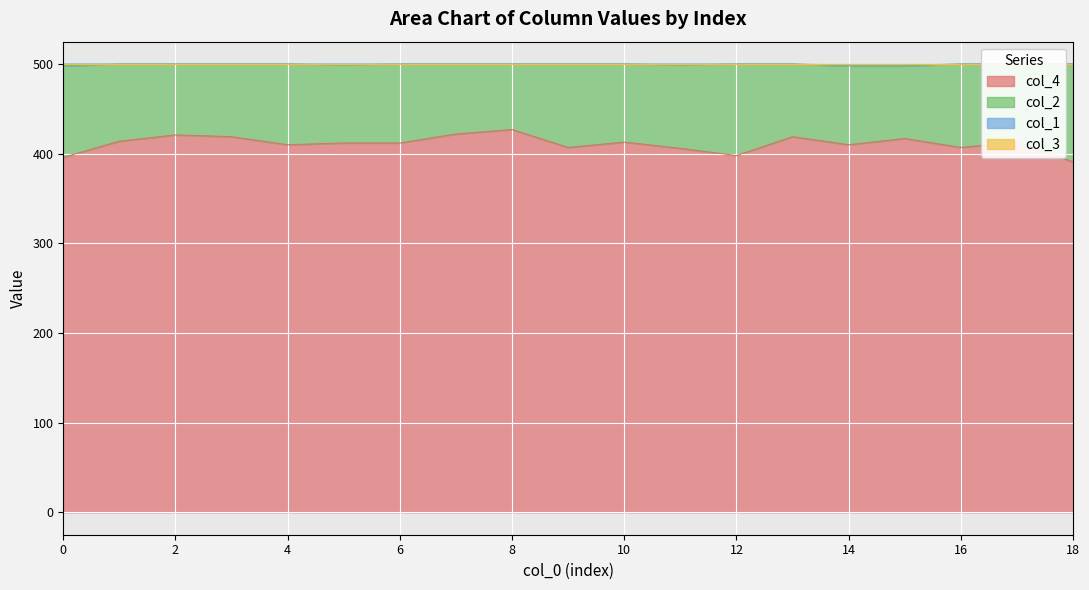

At which label is col_4 closest to 409?

4